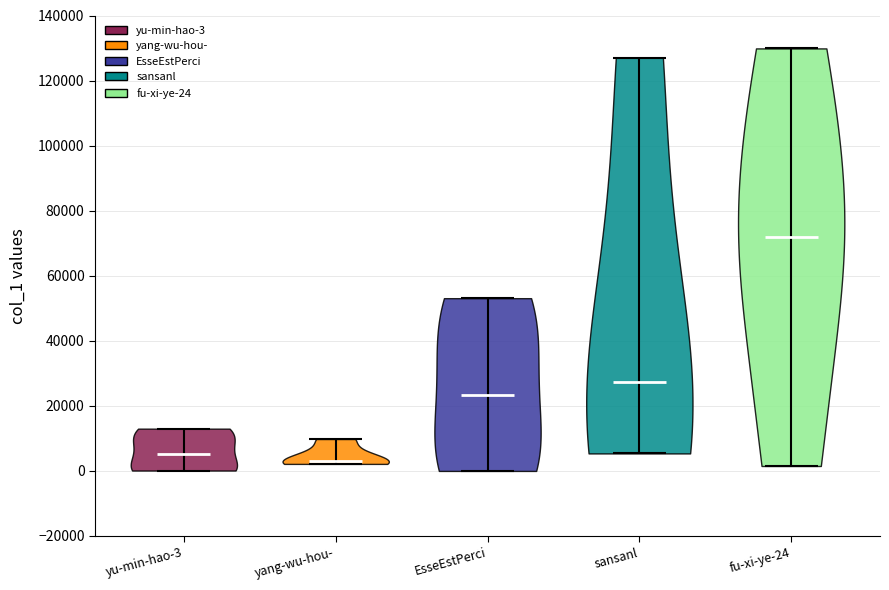

Reading left to right, read every violin against the y-axis: where its median line is, and the lowest and highest points it reaches. The values are not printed on the chart, so give them approximately, as read against the axis.

yu-min-hao-3: median line 6000, lowest point 0, highest point 12000
yang-wu-hou-: median line 4000, lowest point 2000, highest point 10000
EsseEstPerci: median line 24000, lowest point 0, highest point 54000
sansanl: median line 28000, lowest point 6000, highest point 126000
fu-xi-ye-24: median line 72000, lowest point 2000, highest point 130000